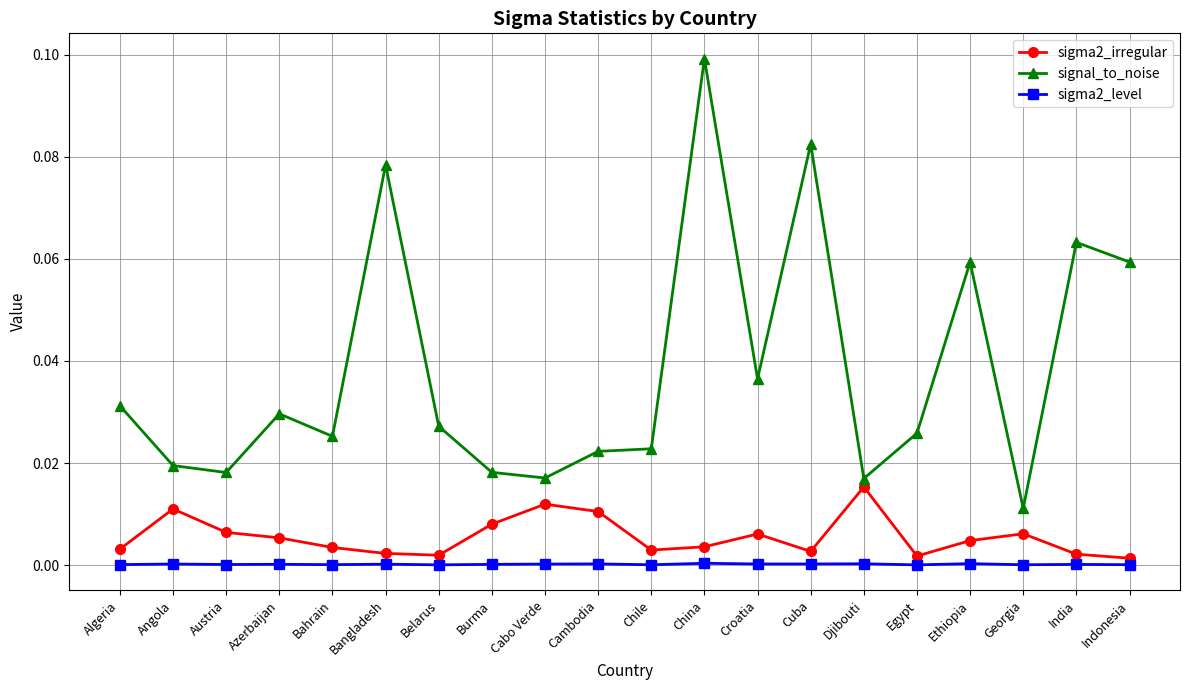

How many lines are shown in the chart?

3